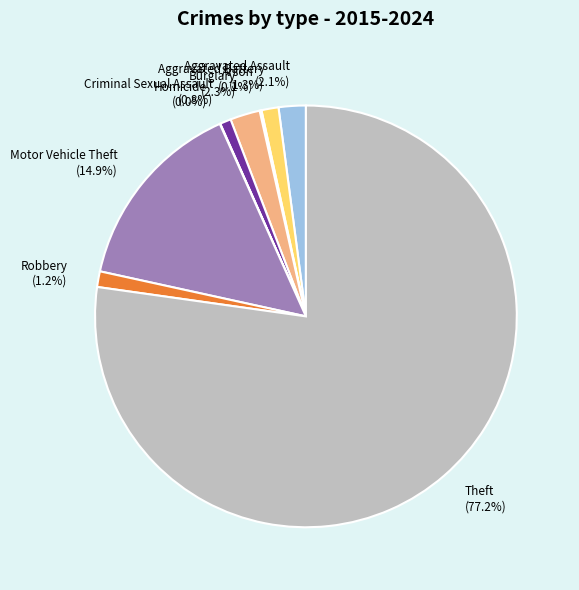

Between Burglary and Motor Vehicle Theft, which is larger?

Motor Vehicle Theft